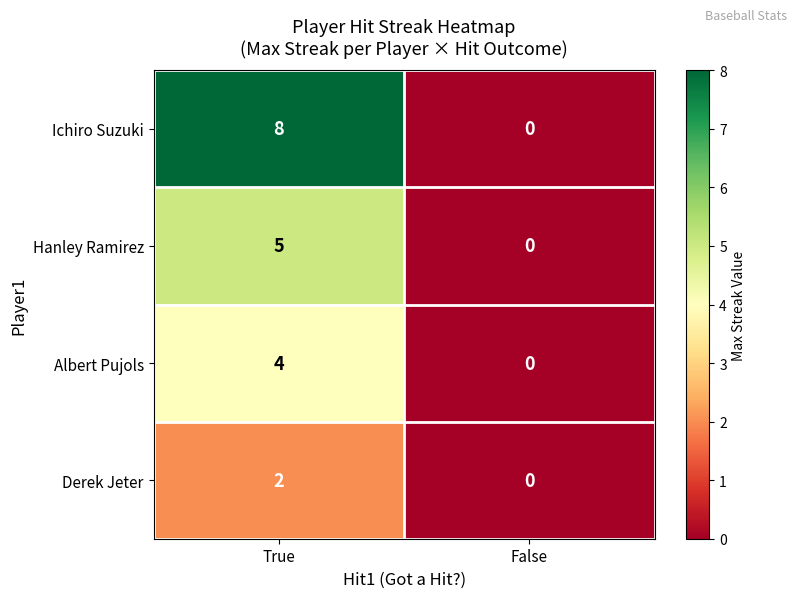

Is the value of Hanley Ramirez at False greater than the value of Ichiro Suzuki at True?

No